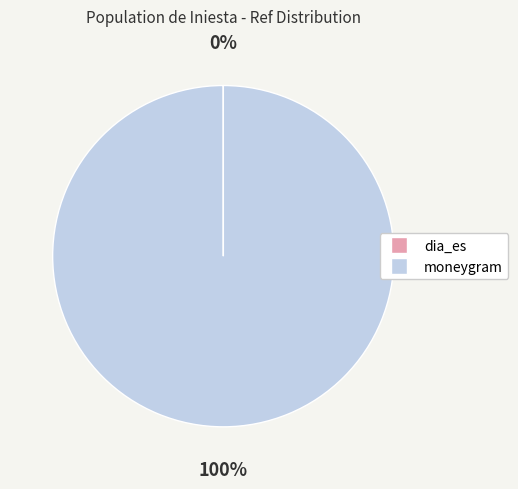

Which slice represents more than half of the pie?

moneygram